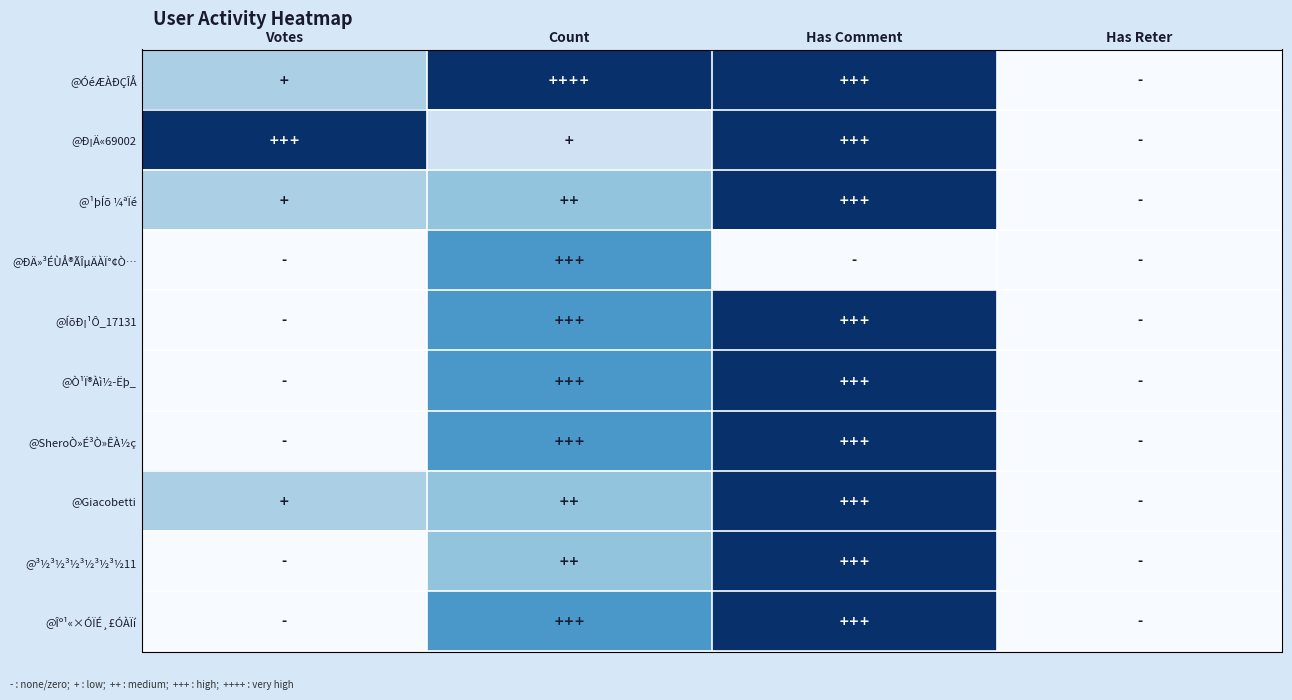

Reading right to left, extract all data points from this chart.

@ÓéÆÀÐÇÎÅ: Has Reter=0.0	Has Comment=1.0	Count=1.0	Votes=0.3
@Ð¡Ä«69002: Has Reter=0.0	Has Comment=1.0	Count=0.2	Votes=1.0
@¹þÍõ ¼ªÏé: Has Reter=0.0	Has Comment=1.0	Count=0.4	Votes=0.3
@ÐÄ»³ÉÙÅ®ÃÎµÄÀÏ°¢Ò…: Has Reter=0.0	Has Comment=0.0	Count=0.6	Votes=0.0
@ÍõÐ¡¹Ô_17131: Has Reter=0.0	Has Comment=1.0	Count=0.6	Votes=0.0
@Ò¹Ï®Àì½­Ëþ_: Has Reter=0.0	Has Comment=1.0	Count=0.6	Votes=0.0
@SheroÒ»É³Ò»ÊÀ½ç: Has Reter=0.0	Has Comment=1.0	Count=0.6	Votes=0.0
@Giacobetti: Has Reter=0.0	Has Comment=1.0	Count=0.4	Votes=0.3
@³½³½³½³½³½³½11: Has Reter=0.0	Has Comment=1.0	Count=0.4	Votes=0.0
@Îº¹«×ÓÏÉ¸£ÓÀÏí: Has Reter=0.0	Has Comment=1.0	Count=0.6	Votes=0.0